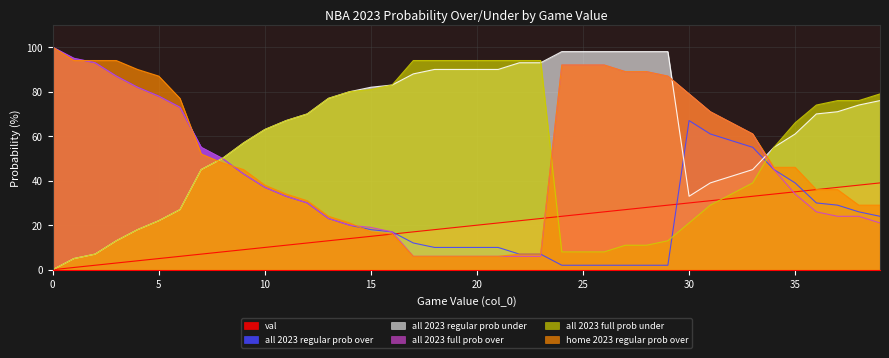

How many distinct data groups are displayed?

6